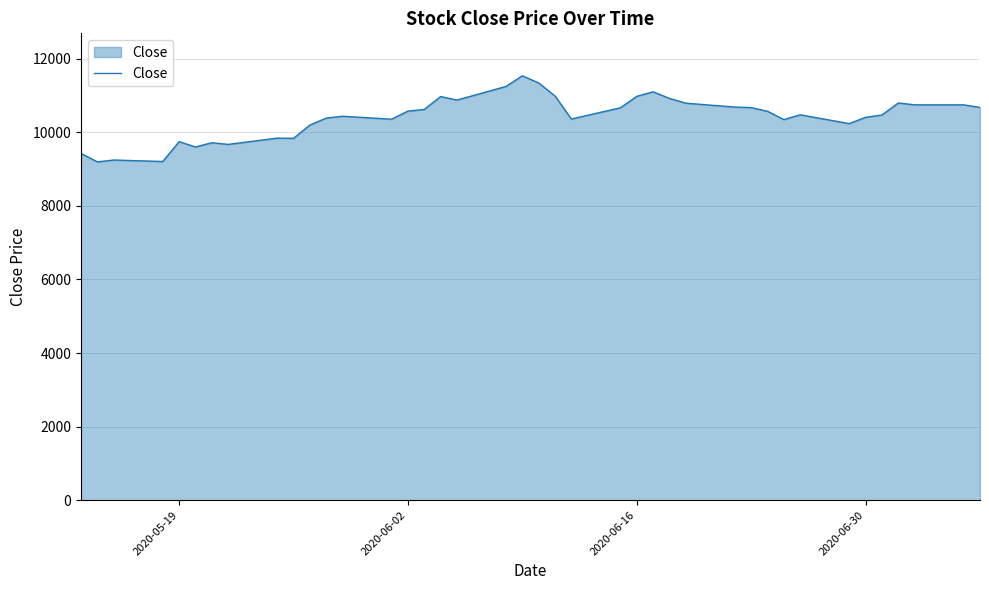

What is the maximum value shown in the chart?

11535